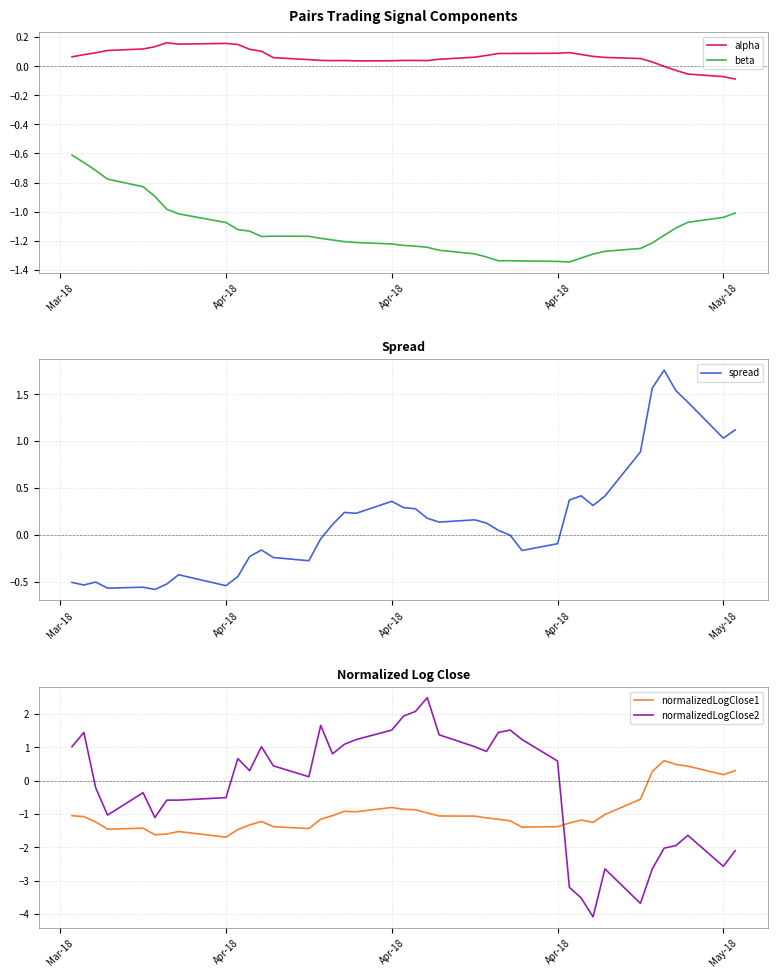

True or false: alpha and spread intersect in this chart.

True